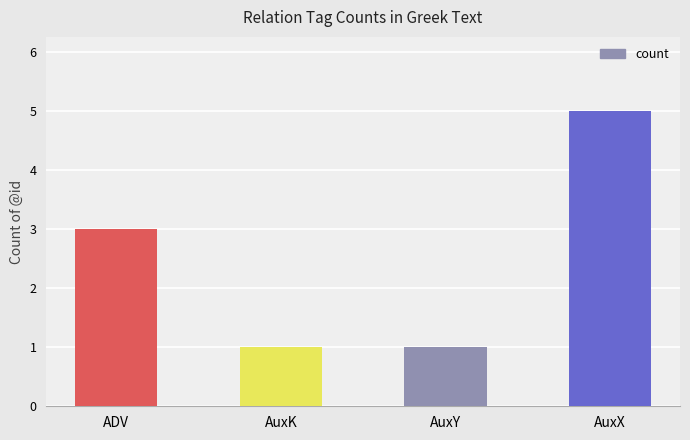

True or false: the data shows 2 at AuxK.

False